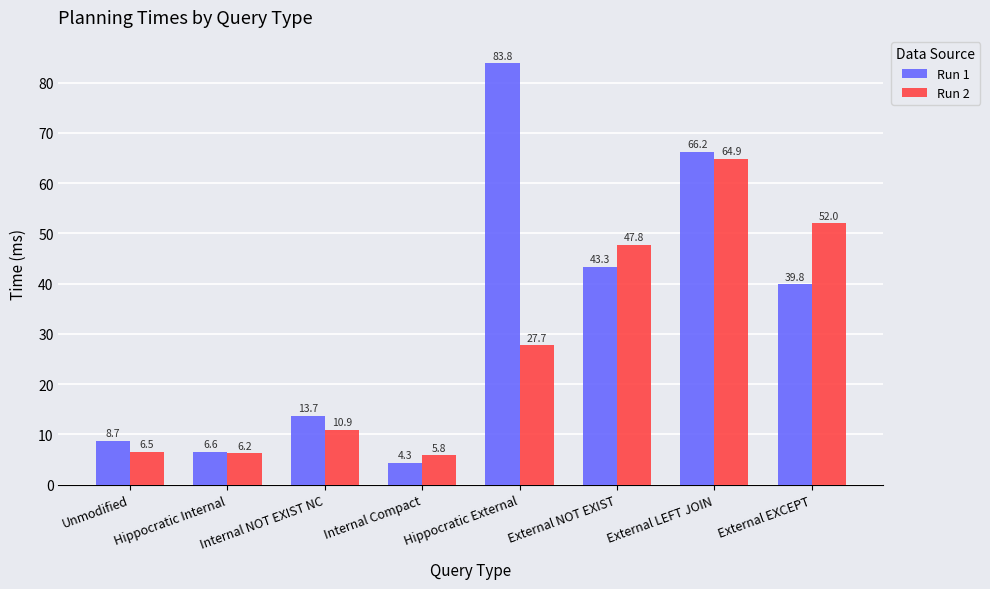

List the series in order of their peak value, highest first.

Run 1, Run 2